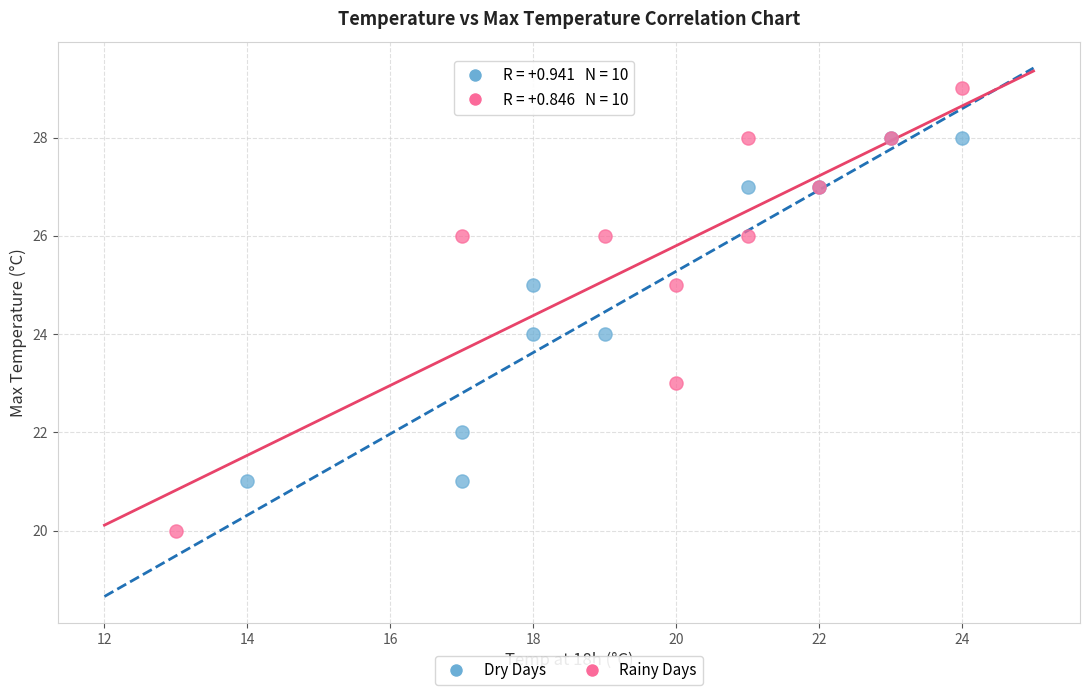

Which series has the largest Y range (max minus min)?

Rainy Days